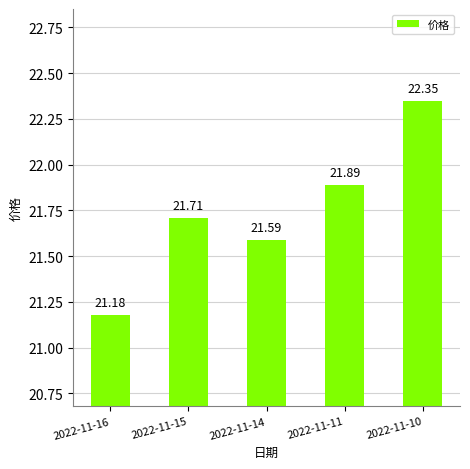

What is the ratio of the value at 2022-11-10 to the value at 2022-11-11?

1.0